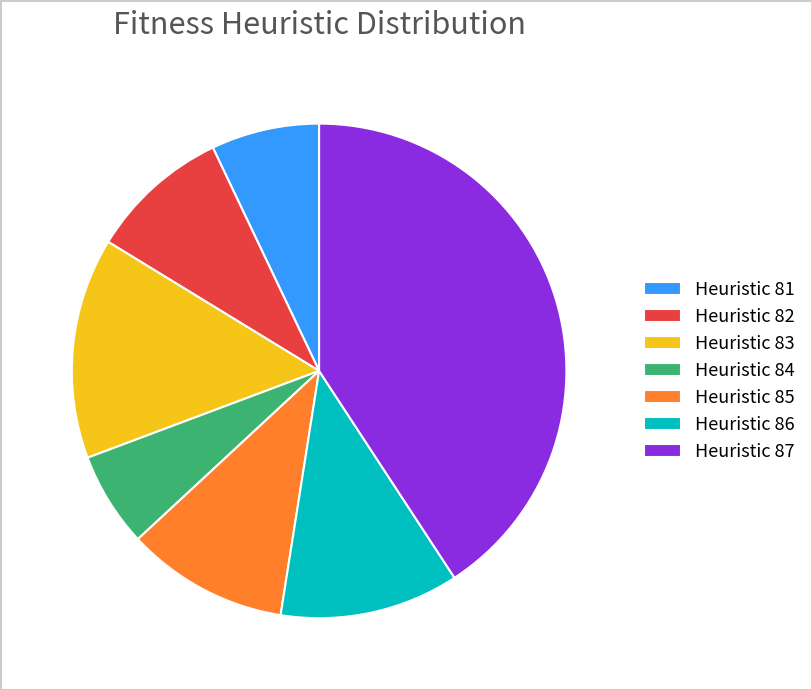

Which slice is the smallest?

Heuristic 84